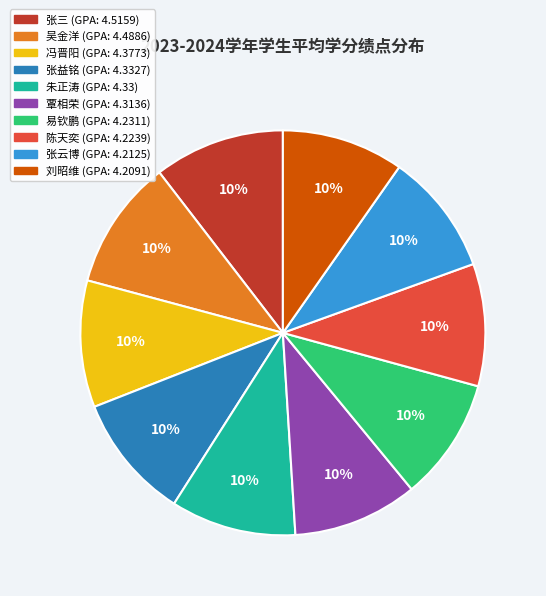

Does 吴金洋 account for over 50% of the chart?

No